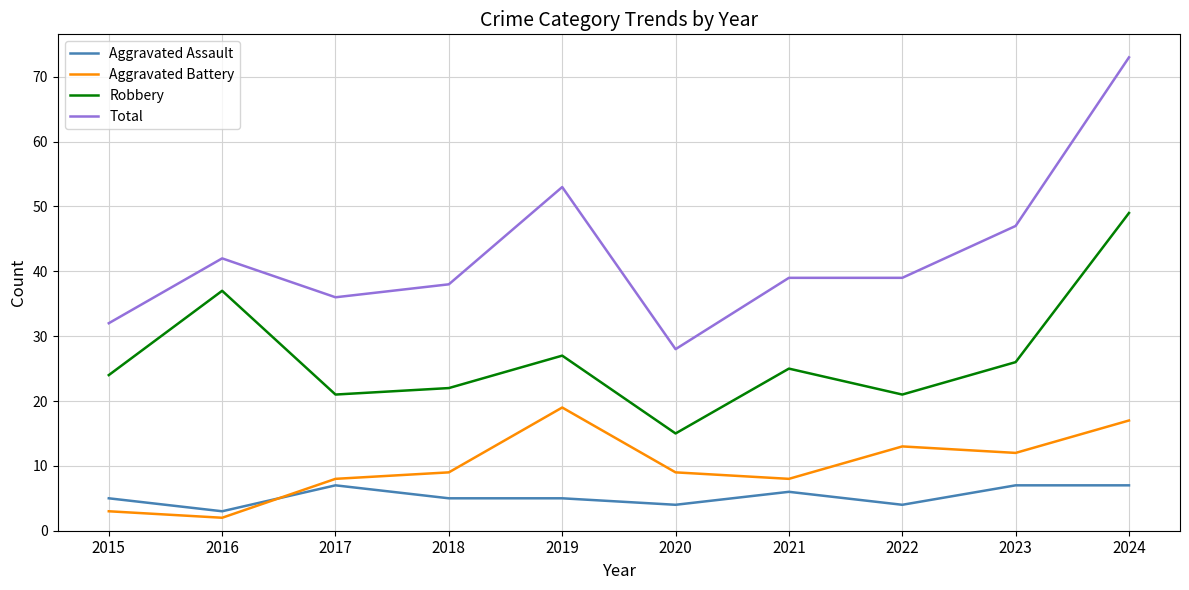

Reading left to right, extract all data points from this chart.

Aggravated Assault: 2015=5	2016=3	2017=7	2018=5	2019=5	2020=4	2021=6	2022=4	2023=7	2024=7
Aggravated Battery: 2015=3	2016=2	2017=8	2018=9	2019=19	2020=9	2021=8	2022=13	2023=12	2024=17
Robbery: 2015=24	2016=37	2017=21	2018=22	2019=27	2020=15	2021=25	2022=21	2023=26	2024=49
Total: 2015=32	2016=42	2017=36	2018=38	2019=53	2020=28	2021=39	2022=39	2023=47	2024=73